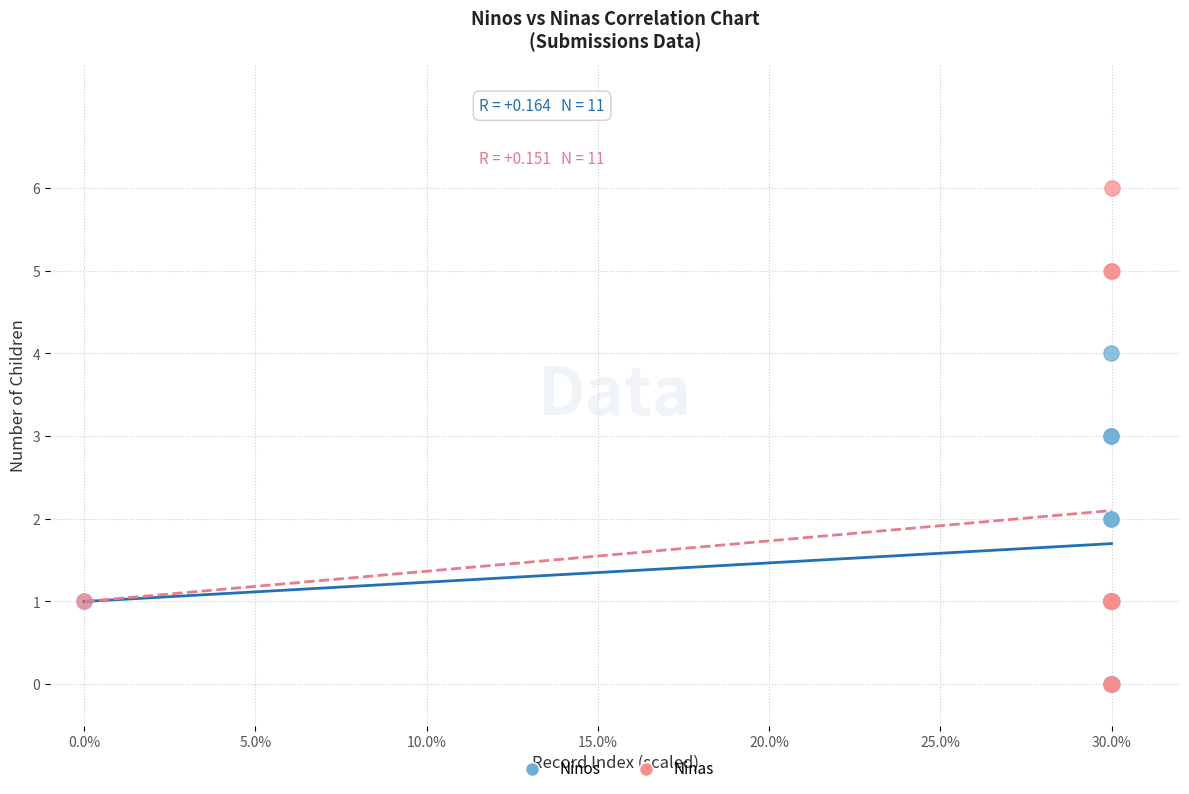

Which series has the largest Y range (max minus min)?

Ninas